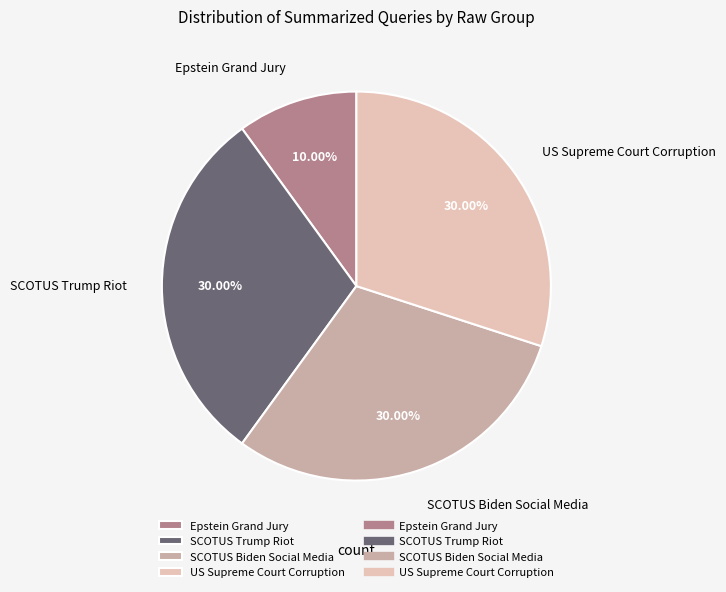

Is there any slice that represents more than half of the pie?

No